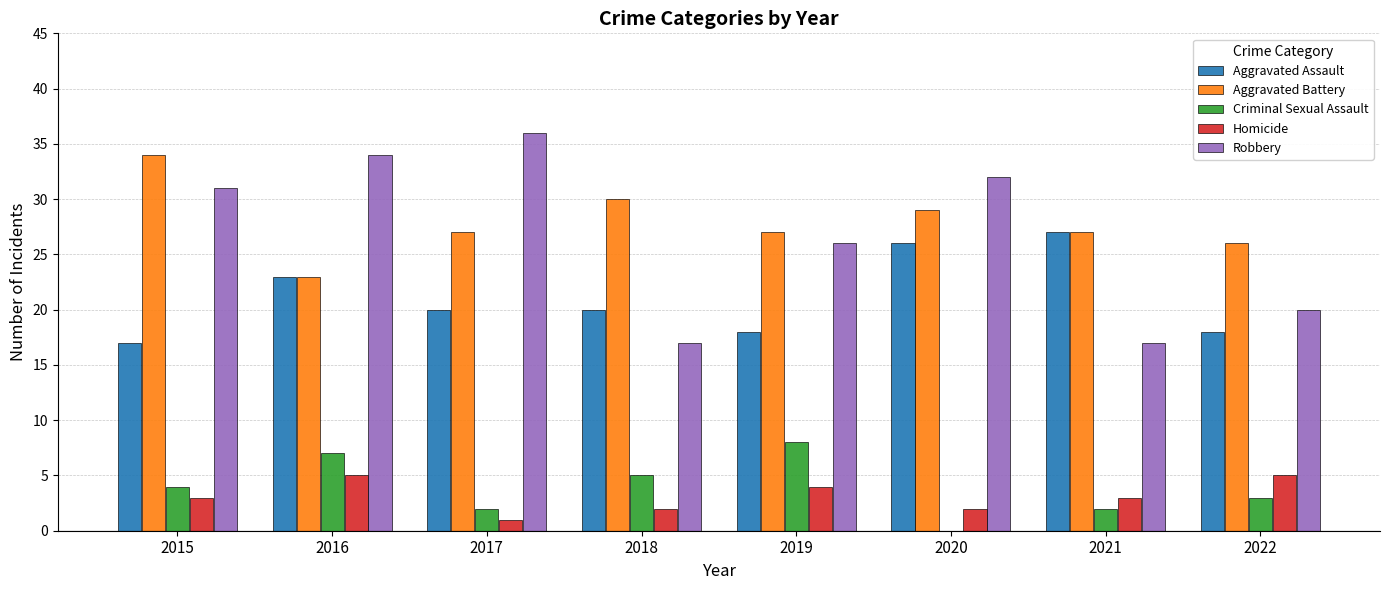

The value of Aggravated Battery at 2022 is 10. True or false?

False